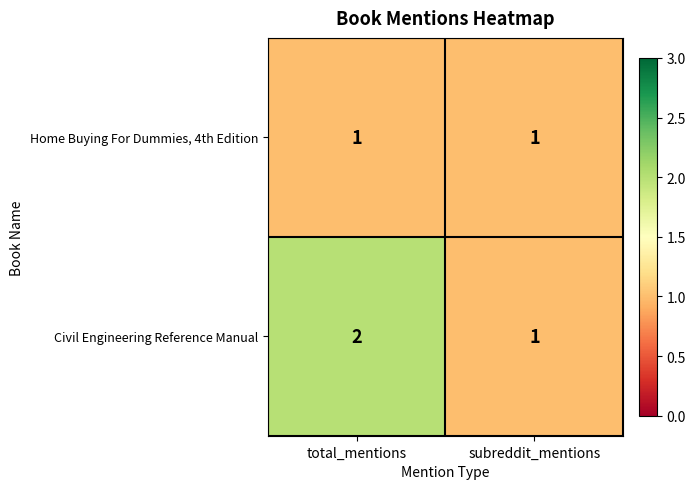

List the series in order of their peak value, lowest first.

Home Buying For Dummies, 4th Edition, Civil Engineering Reference Manual